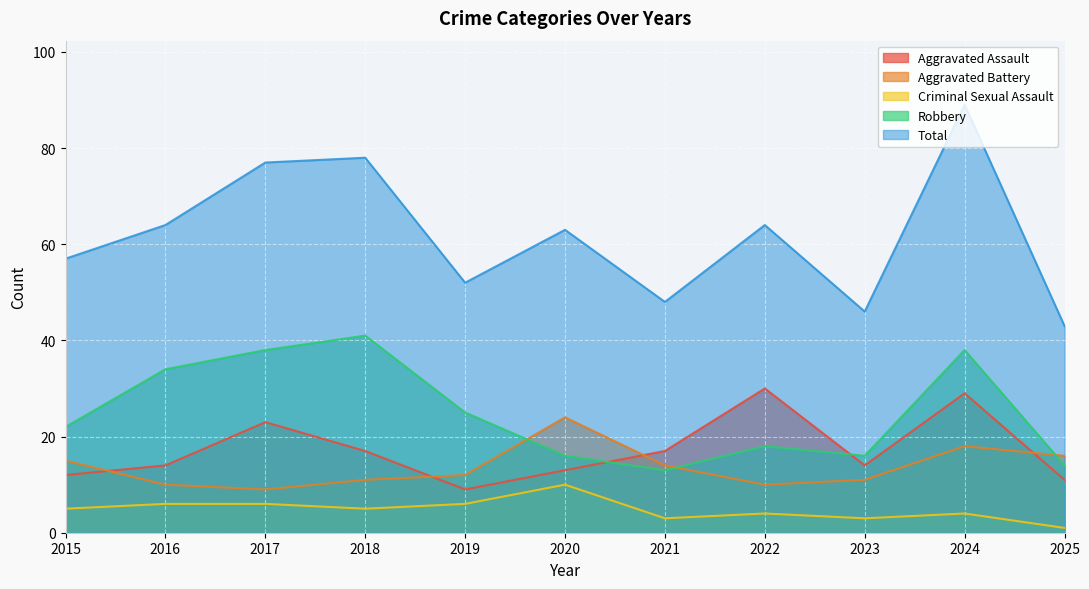

Which series changed the most between 2015 and 2022?

Aggravated Assault